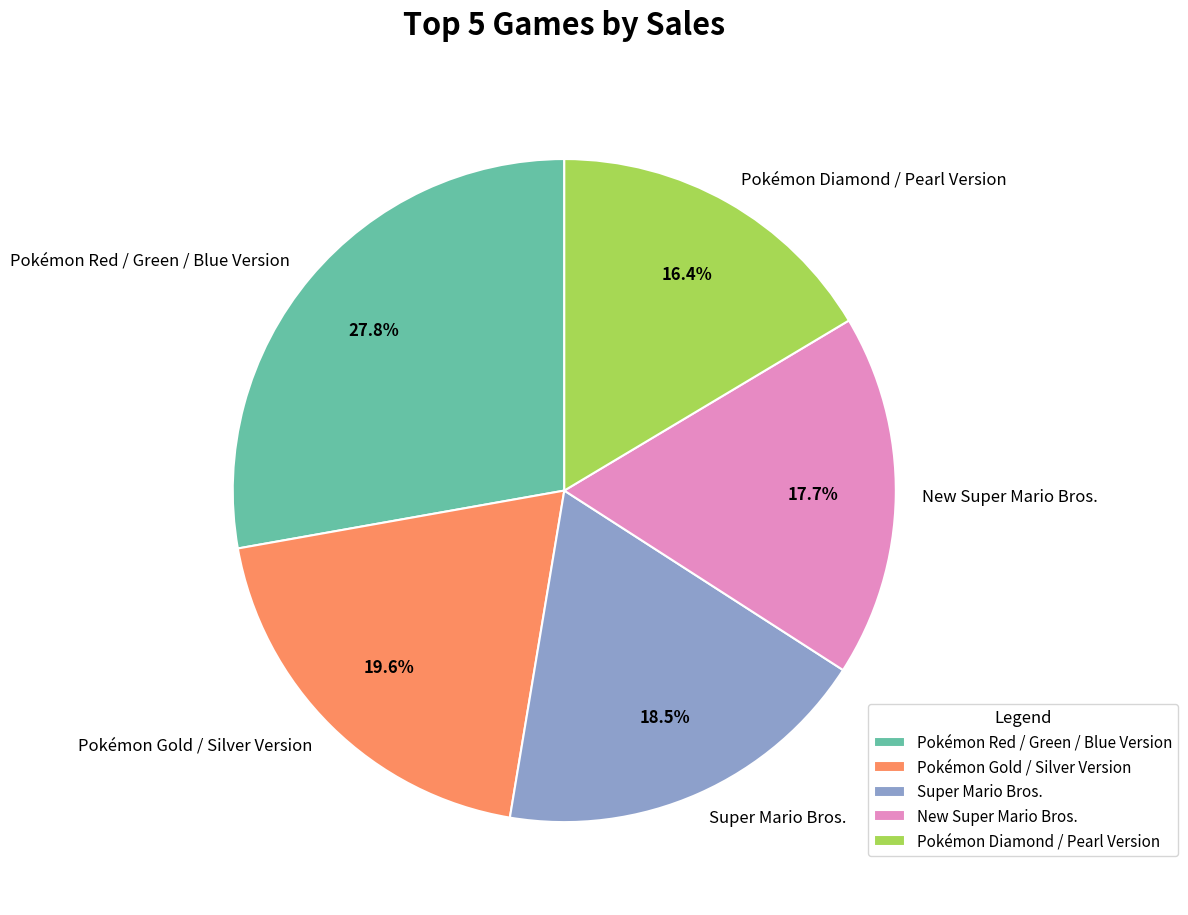

Between New Super Mario Bros. and Super Mario Bros., which is larger?

Super Mario Bros.